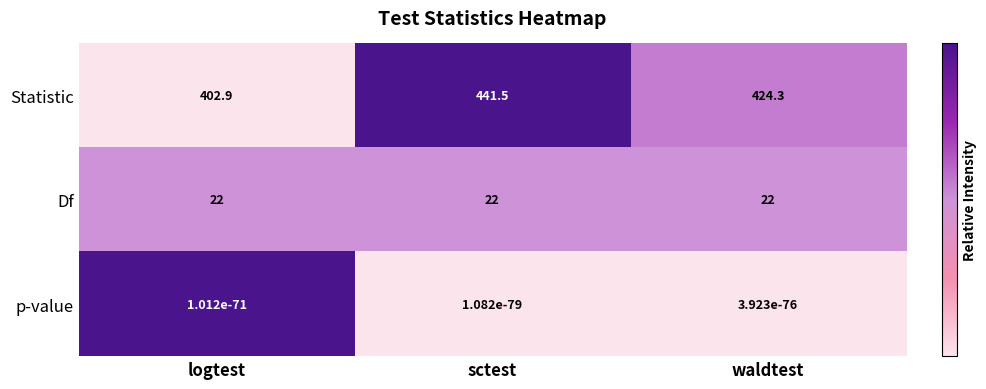

At which category is the sum across all series the highest?

sctest